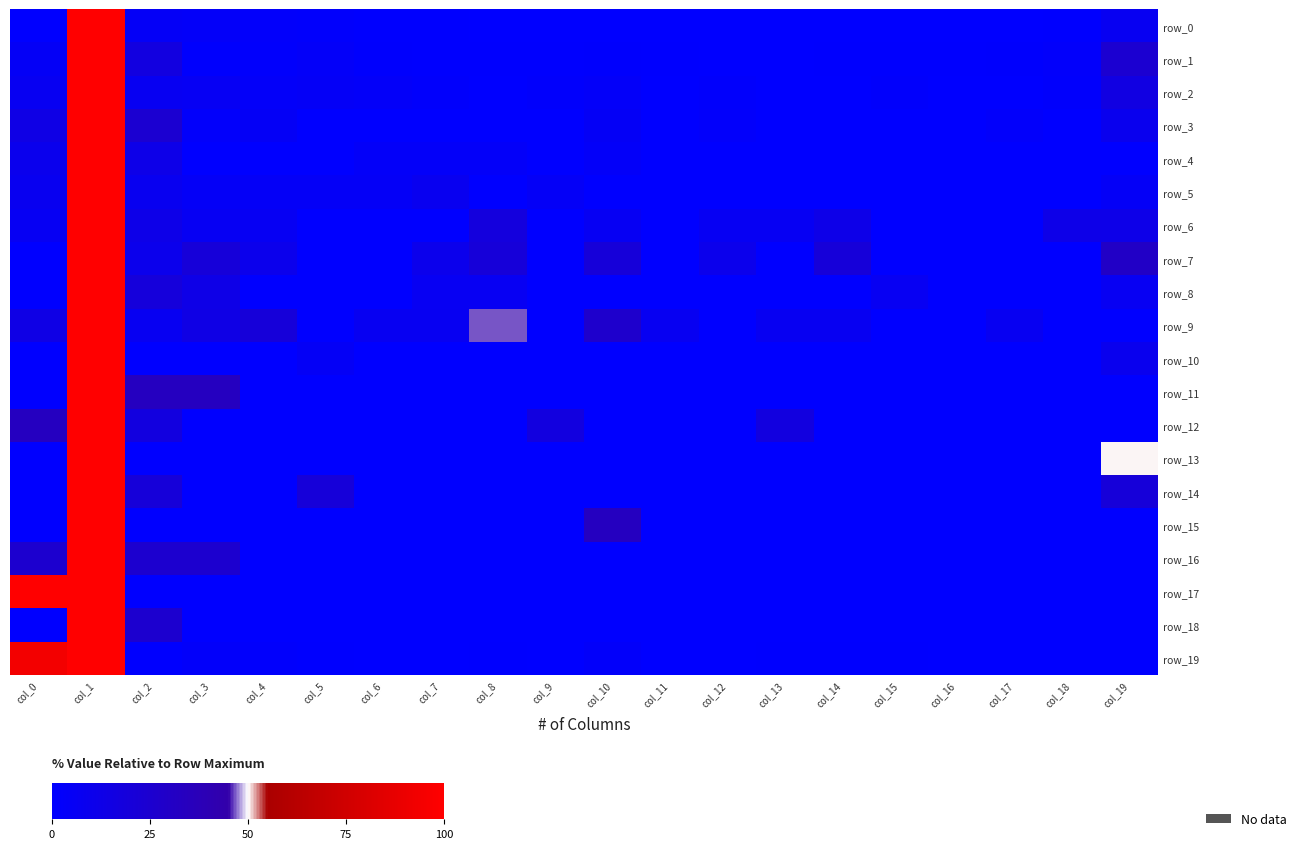

What is the sum of all row_9 values?

266.7